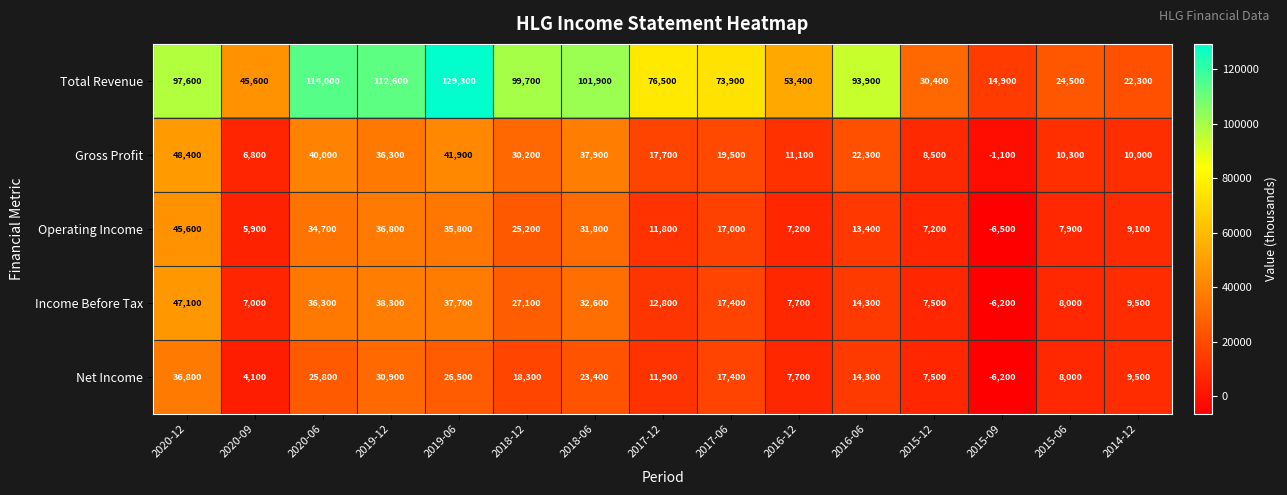

What value does the Net Income series have at 2016-12, to the nearest 50?

7700